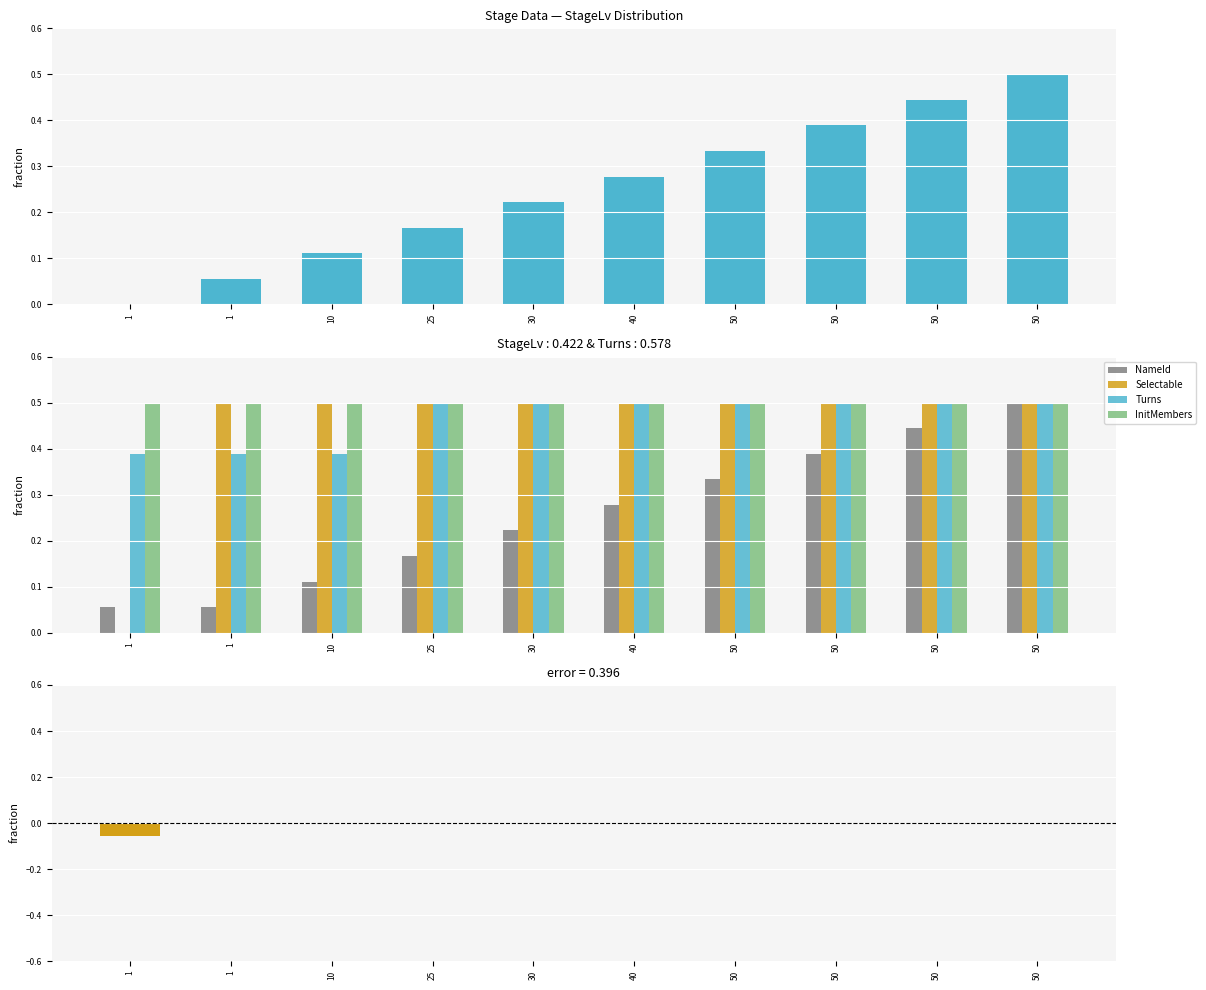

What is the minimum value shown in the chart?

-0.1